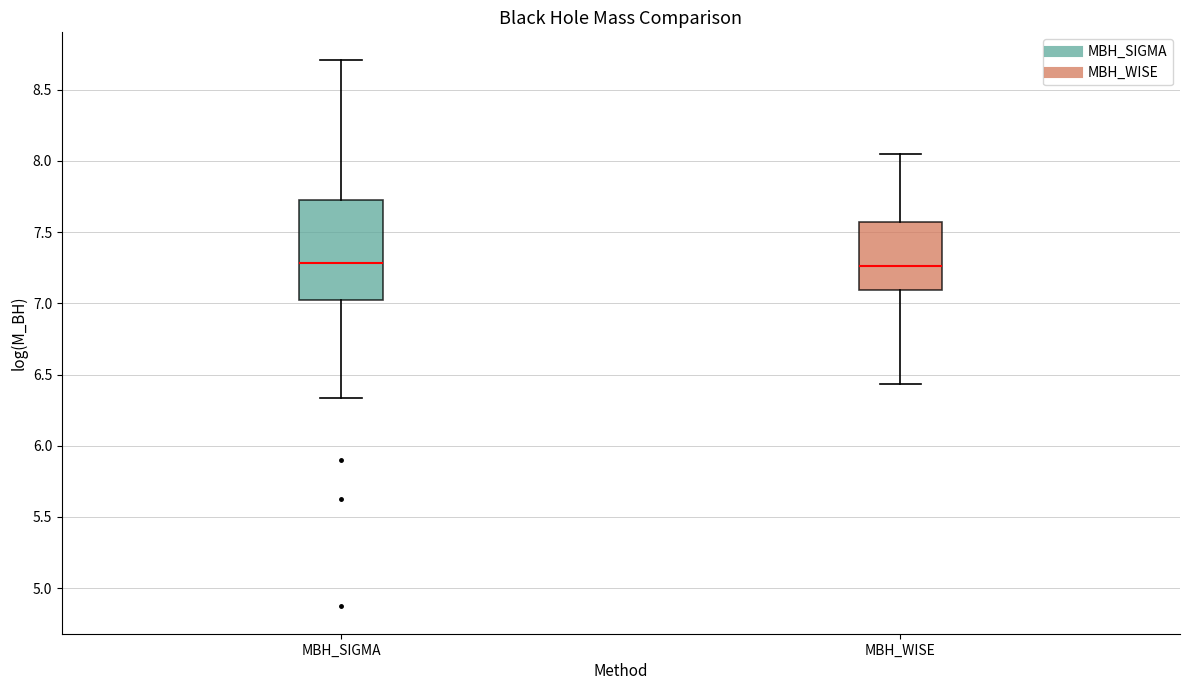

Reading left to right, read every box against the y-axis: the position of its median line, the range the box covers, and the ends of its whiskers. The values are not printed on the chart, so give them approximately, as read against the axis.

MBH_SIGMA: median 7.30, box 7.05 to 7.75, whiskers 6.35 to 8.70
MBH_WISE: median 7.25, box 7.10 to 7.55, whiskers 6.45 to 8.05